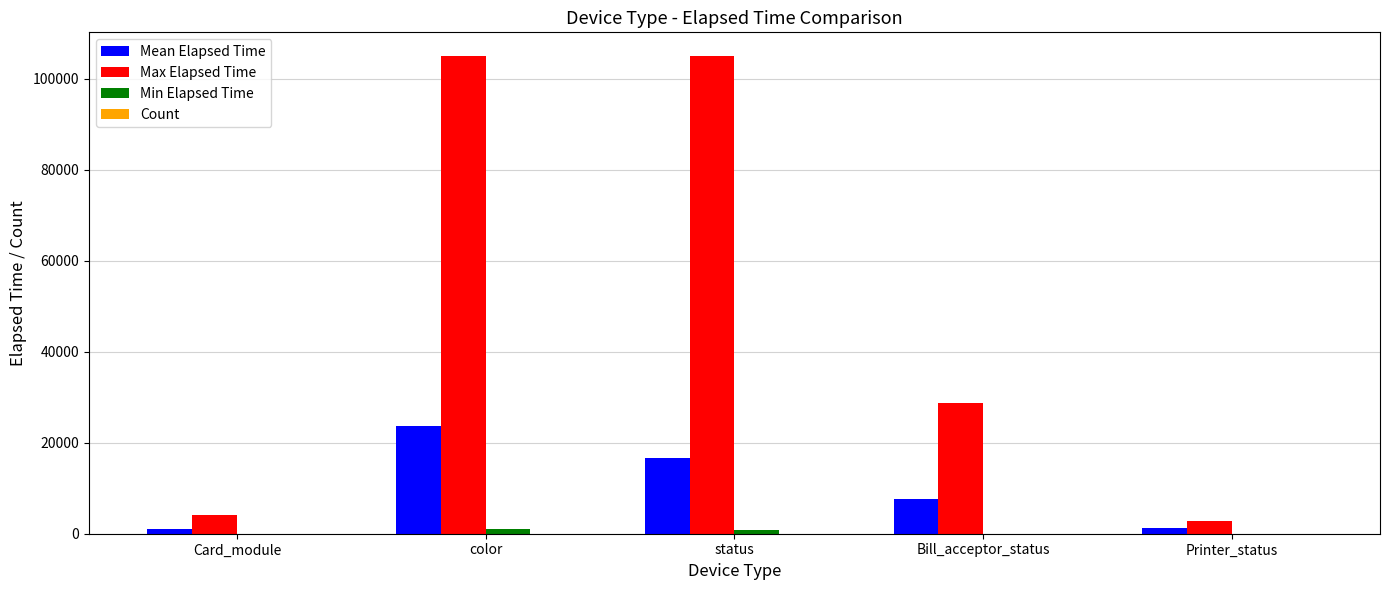

What is the greatest value displayed?

104999.0